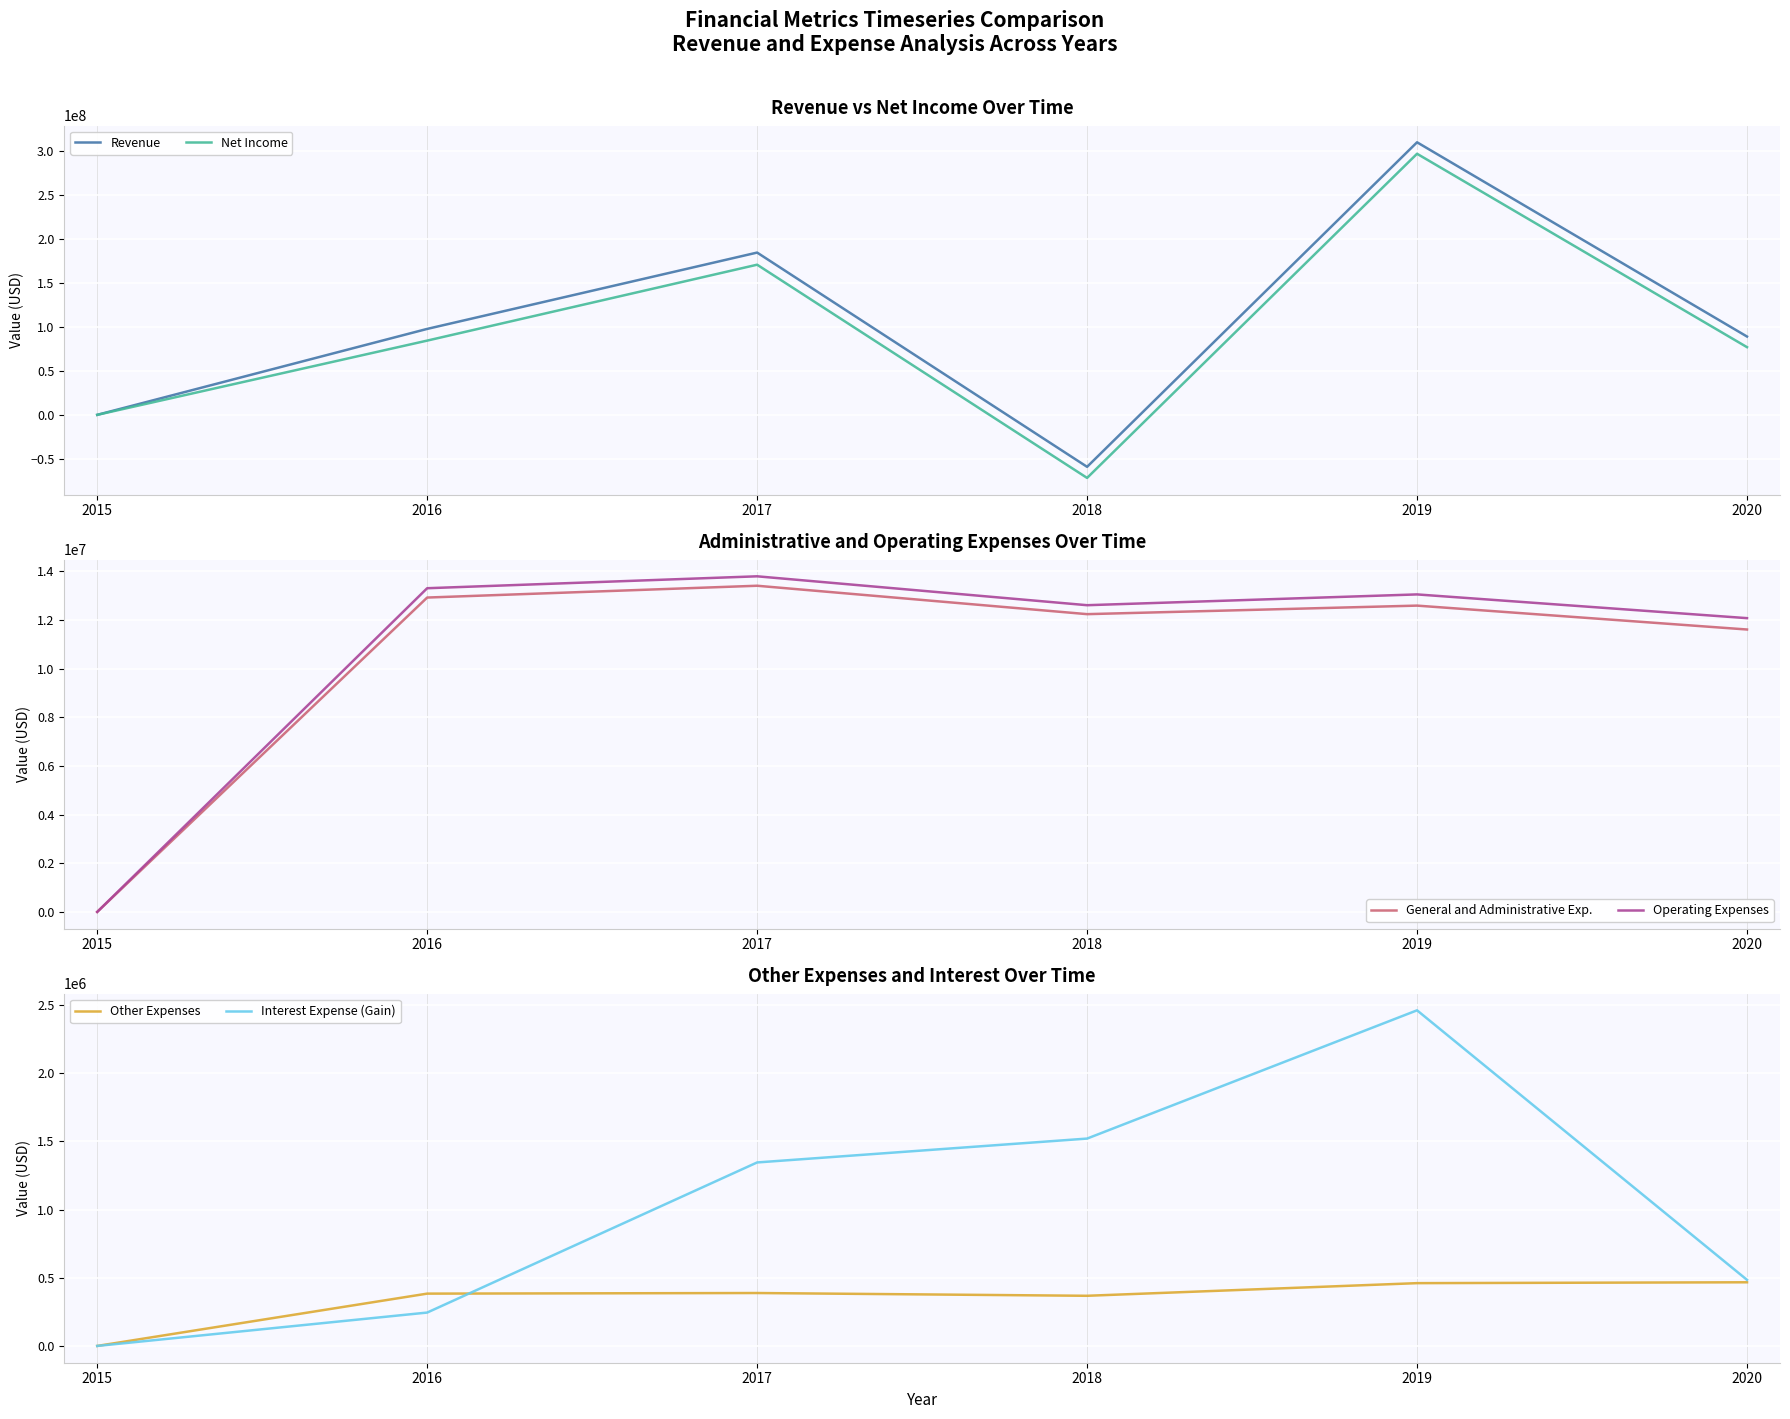

The value of Revenue at 2019 is 123325744. True or false?

False